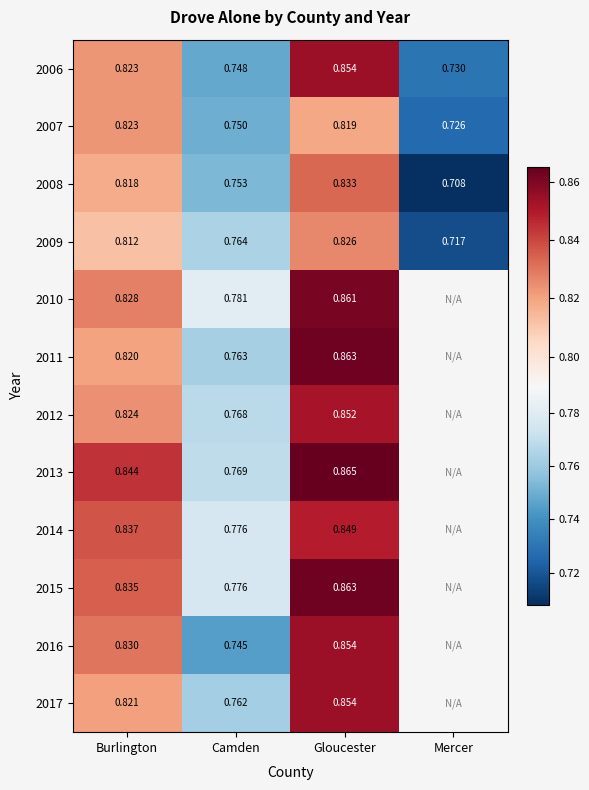

Which has a higher value, Burlington or Gloucester?

Gloucester